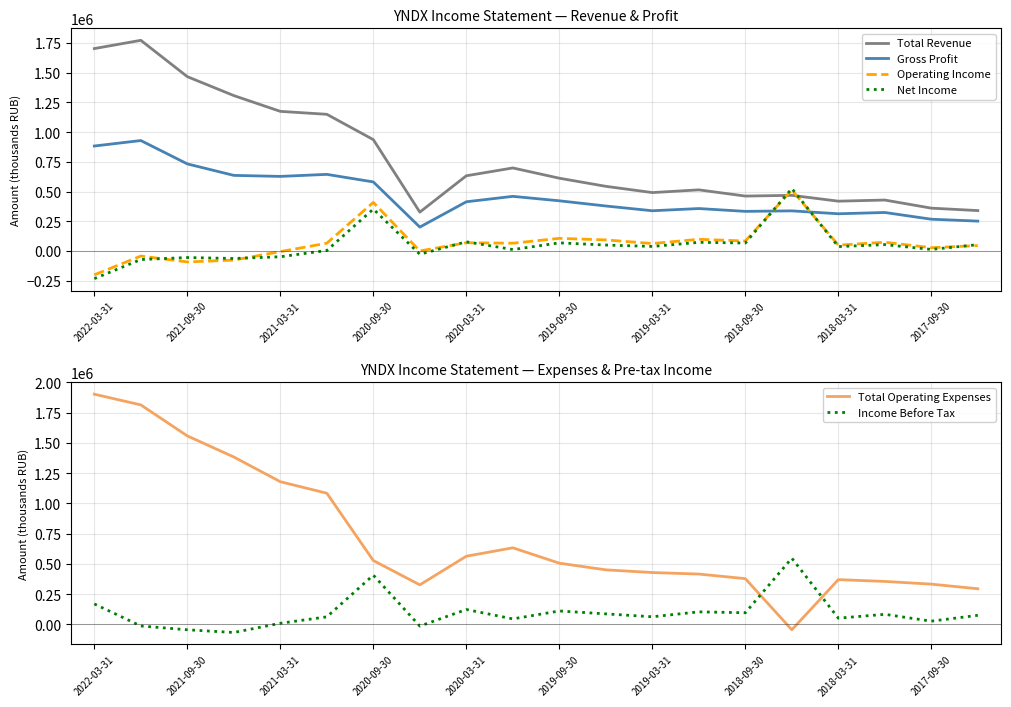

How many lines are shown in the chart?

6